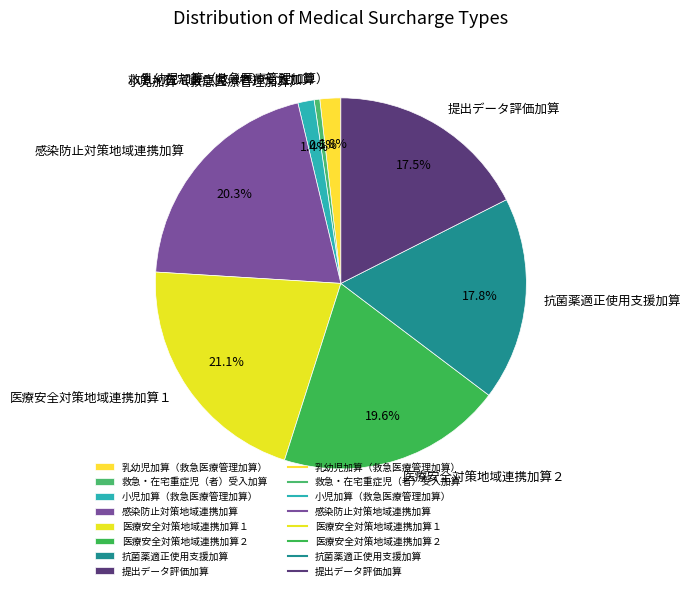

Which has a higher value, 感染防止対策地域連携加算 or 医療安全対策地域連携加算１?

医療安全対策地域連携加算１